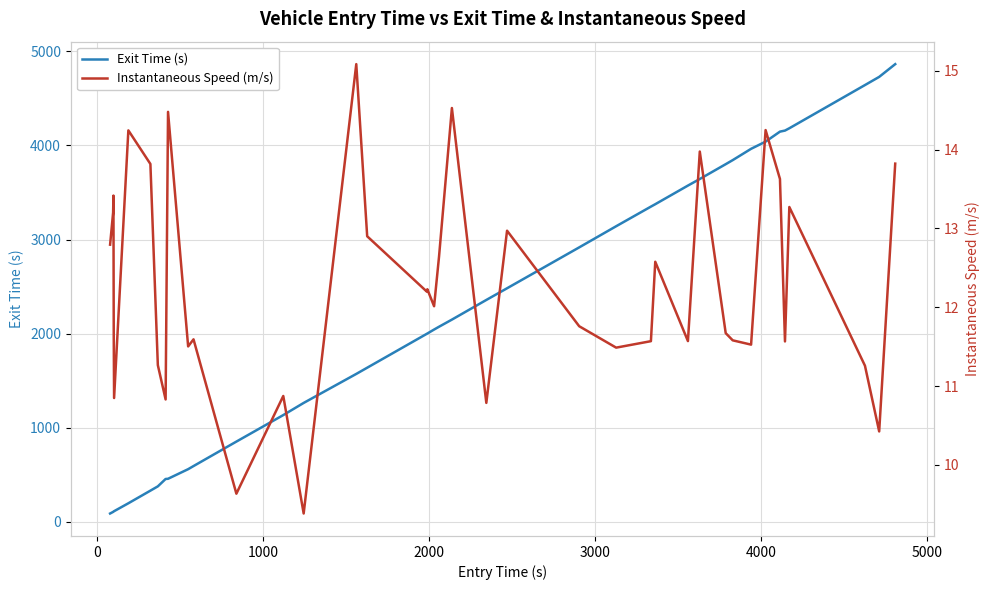

What is the maximum value for Exit Time (s)?

4863.2